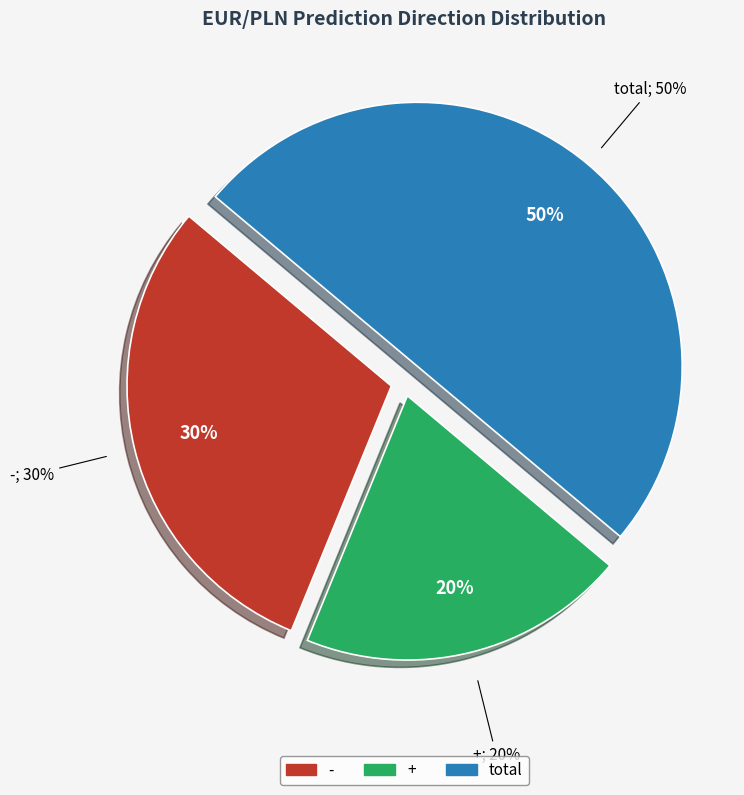

Approximately how many times larger is the value at - compared to +?

1.5